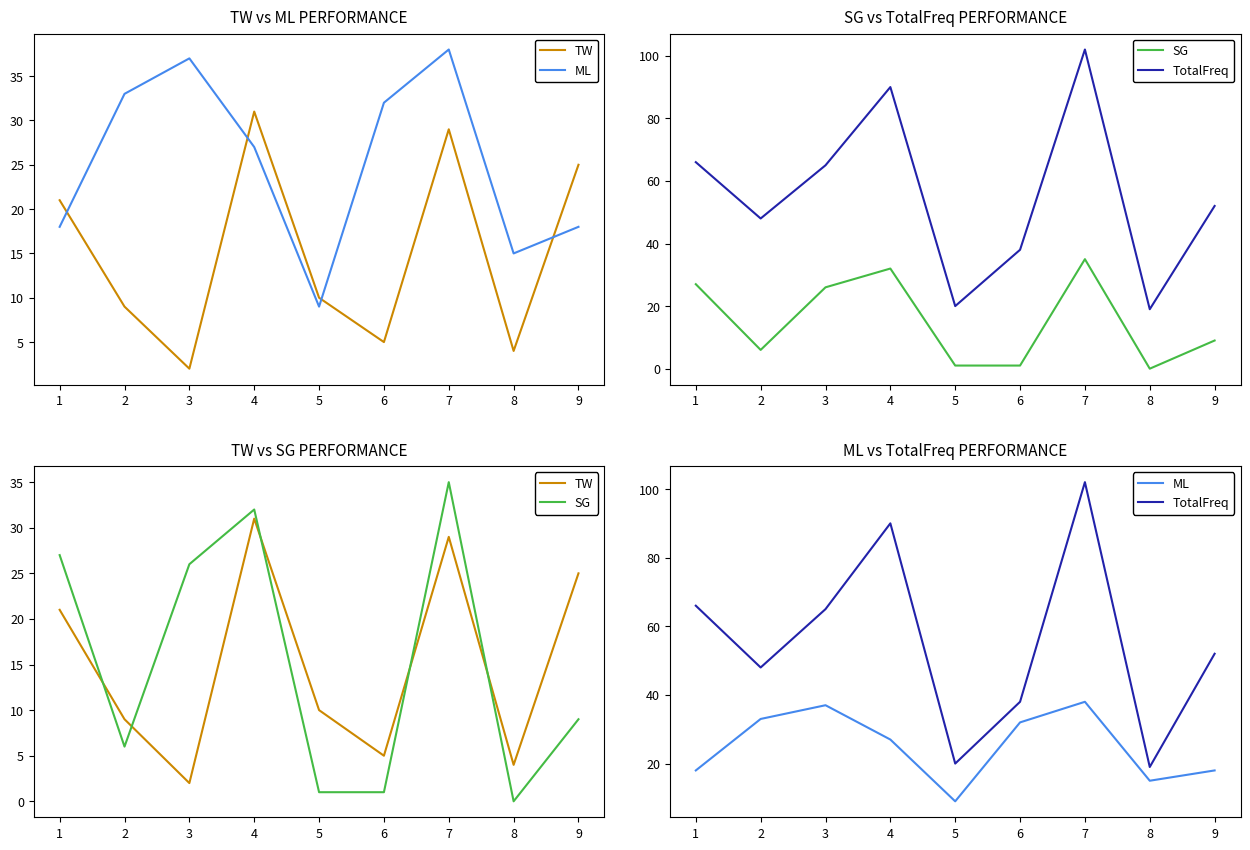

How many lines are shown in the chart?

4